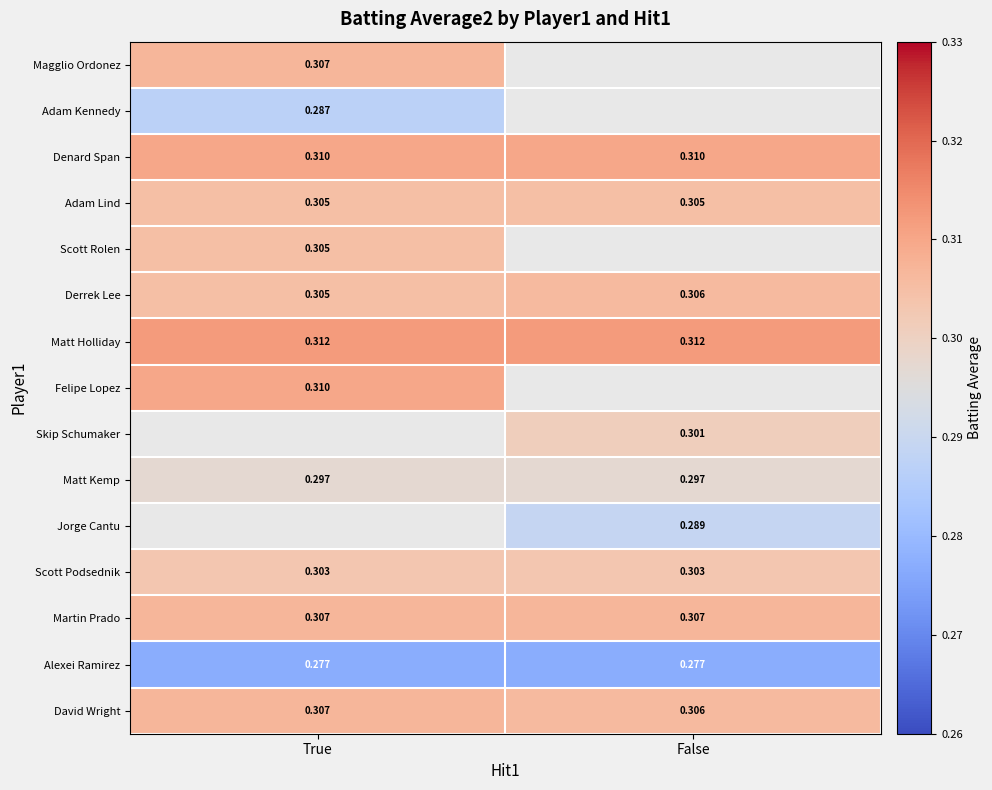

How many positive values does the Adam Kennedy series have?

1